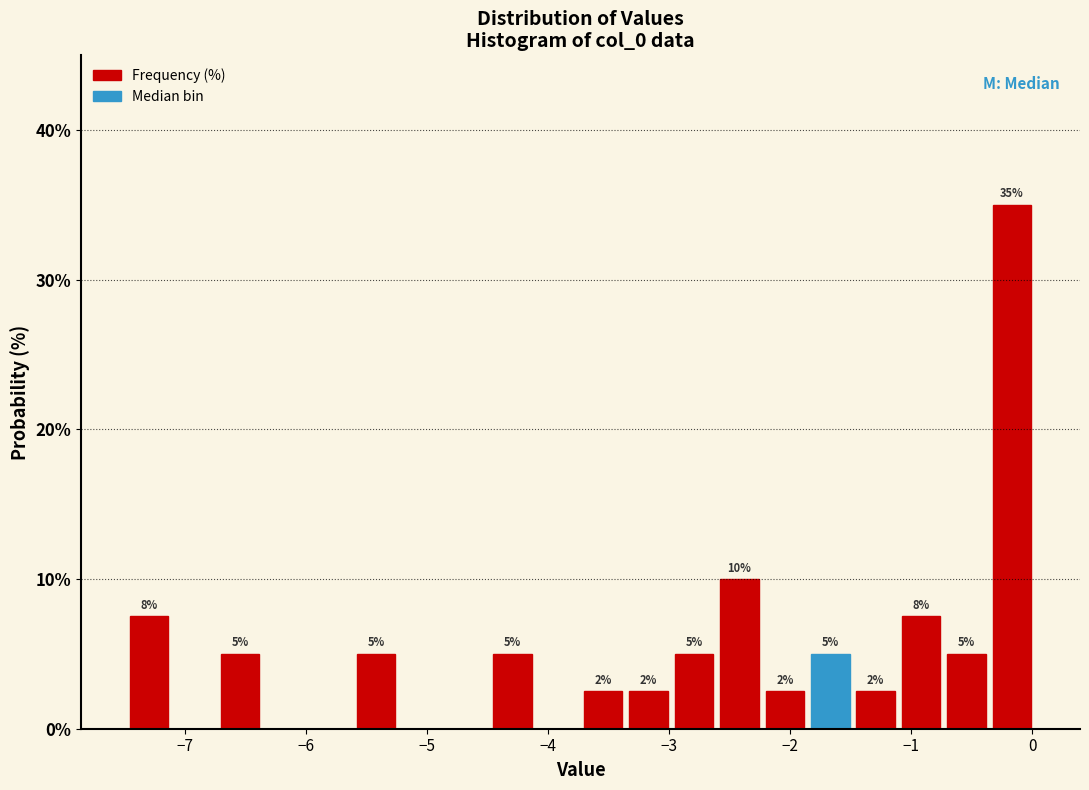

Read against the x-axis, roughly where is the centre of the tallest bar?

-0.2